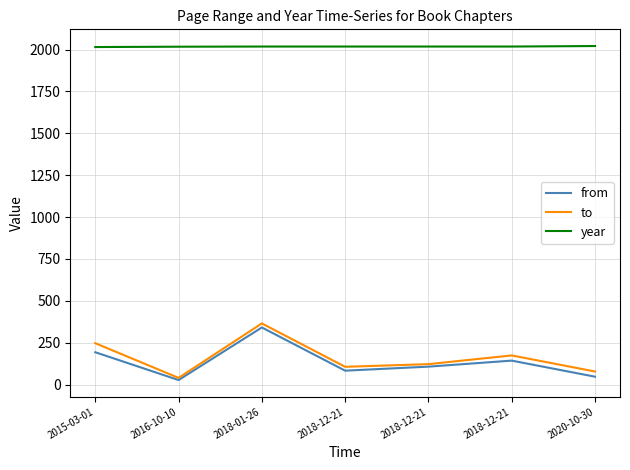

The year series shows 2021 at 2020-10-30. True or false?

True